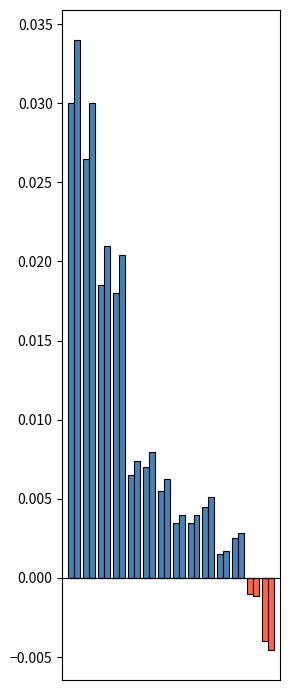

Is the value of col_3 at 10 greater than the value of col_4 at 0?

No